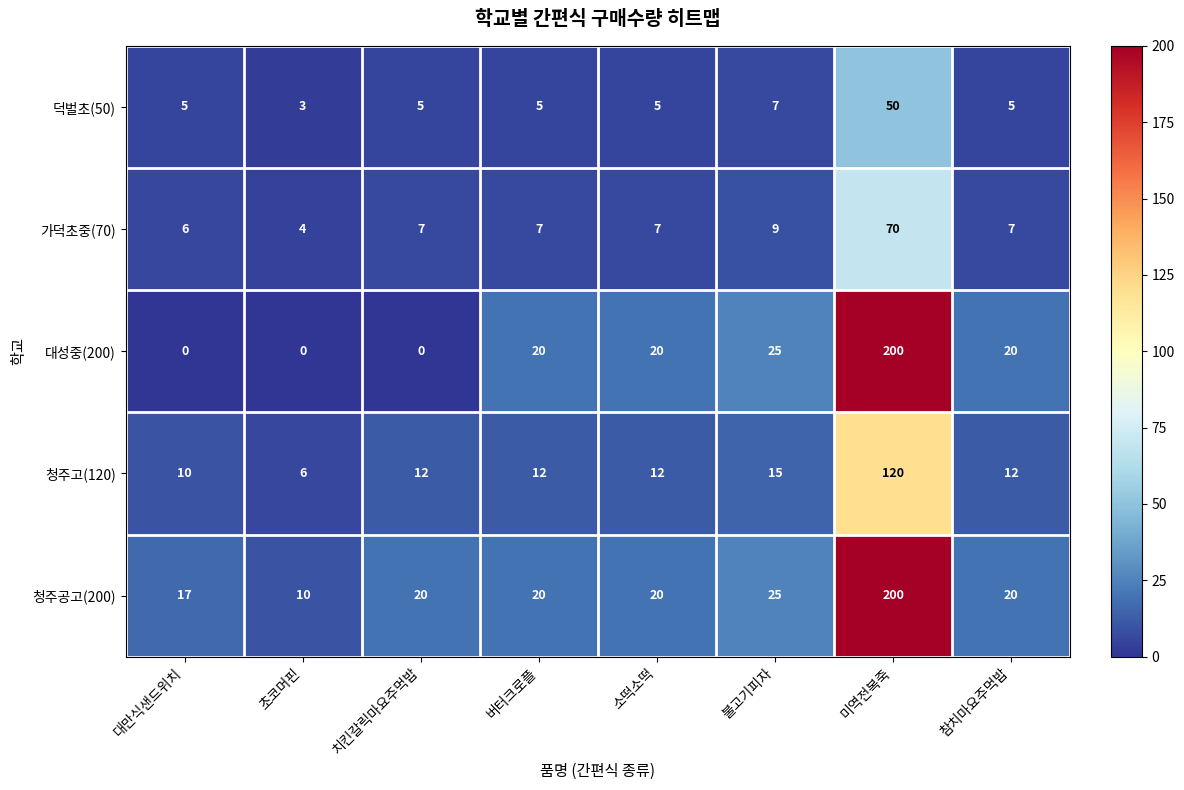

What is the greatest value displayed?

200